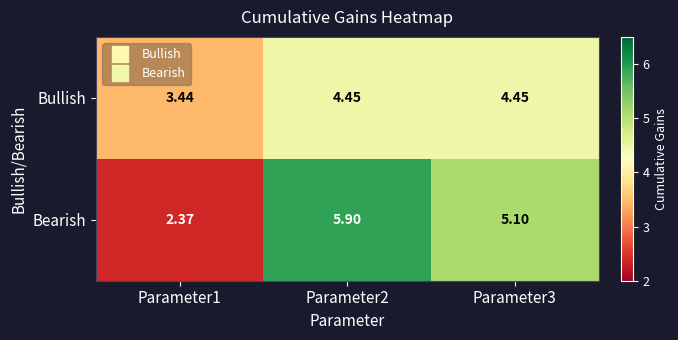

Which series has the widest spread of values?

Bearish